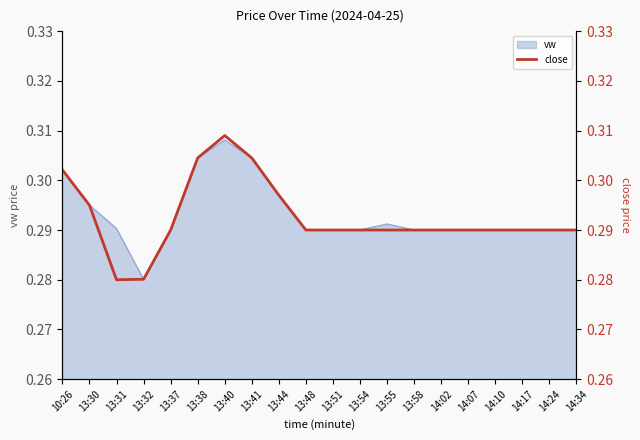

The vw series shows 0.2 at 14:10. True or false?

False